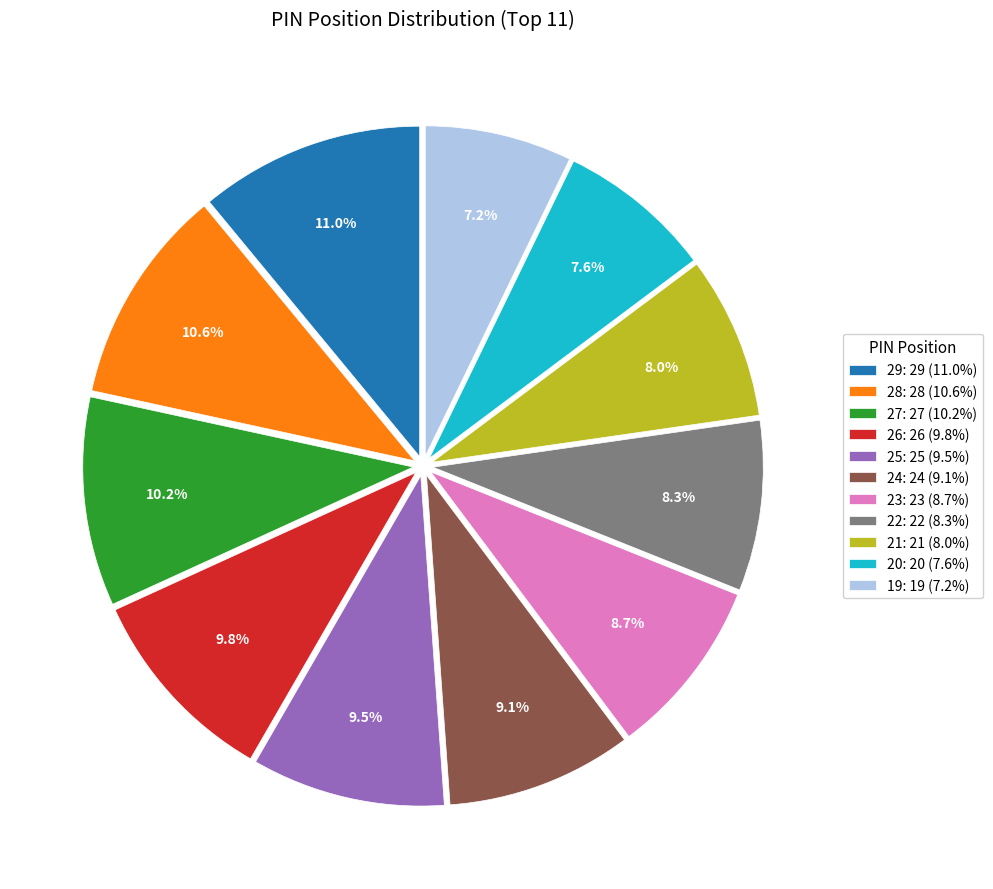

Between 23: 23 (8.7%) and 29: 29 (11.0%), which is larger?

29: 29 (11.0%)